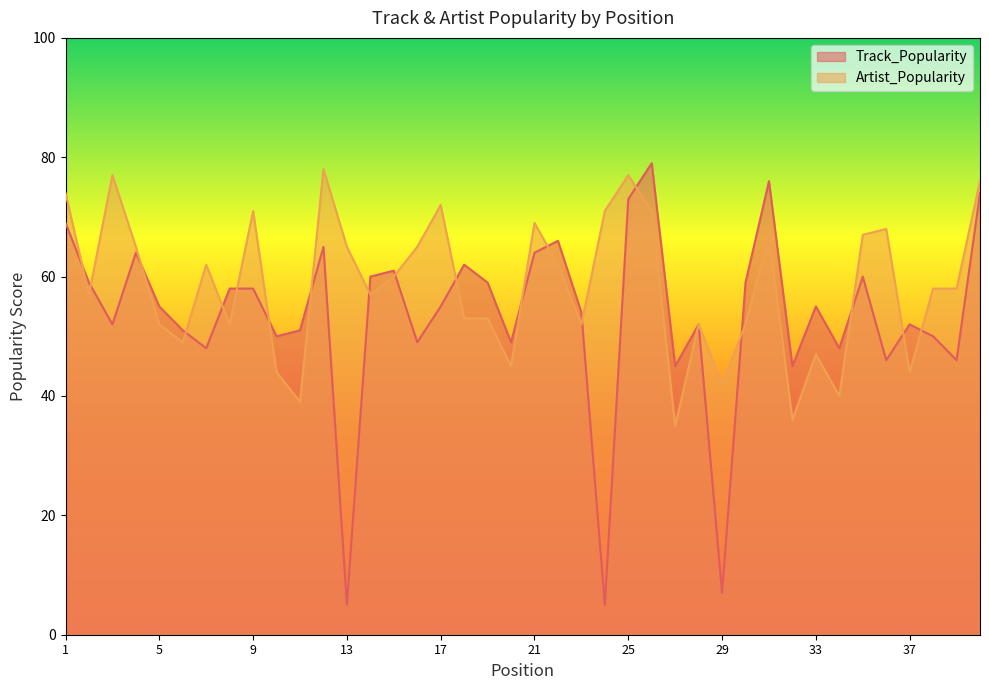

What is the sum of the Artist_Popularity values at 38 and 39?

116